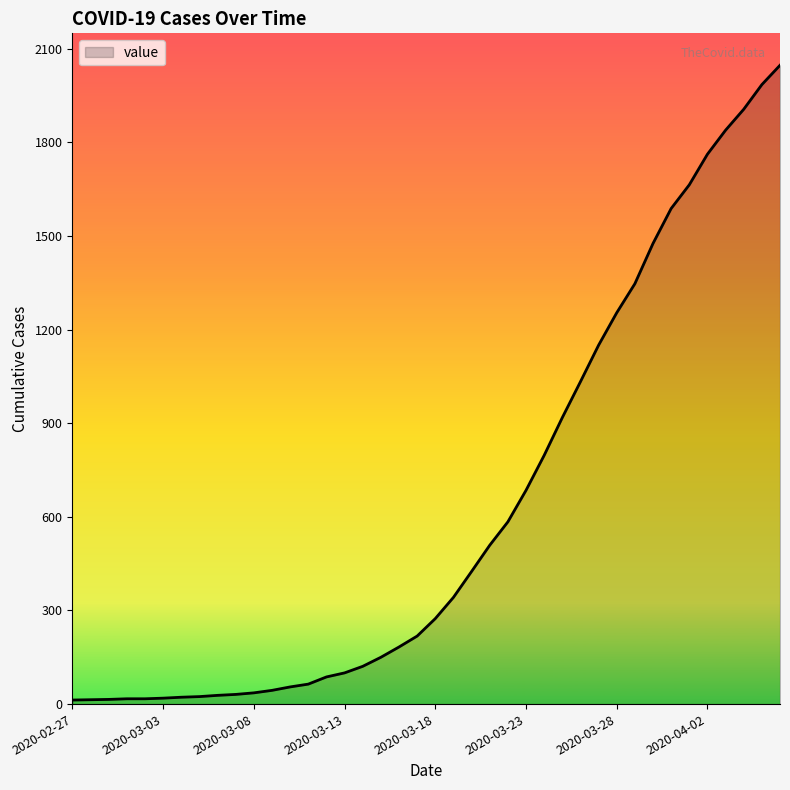

What is the difference between the maximum and minimum values?

2034